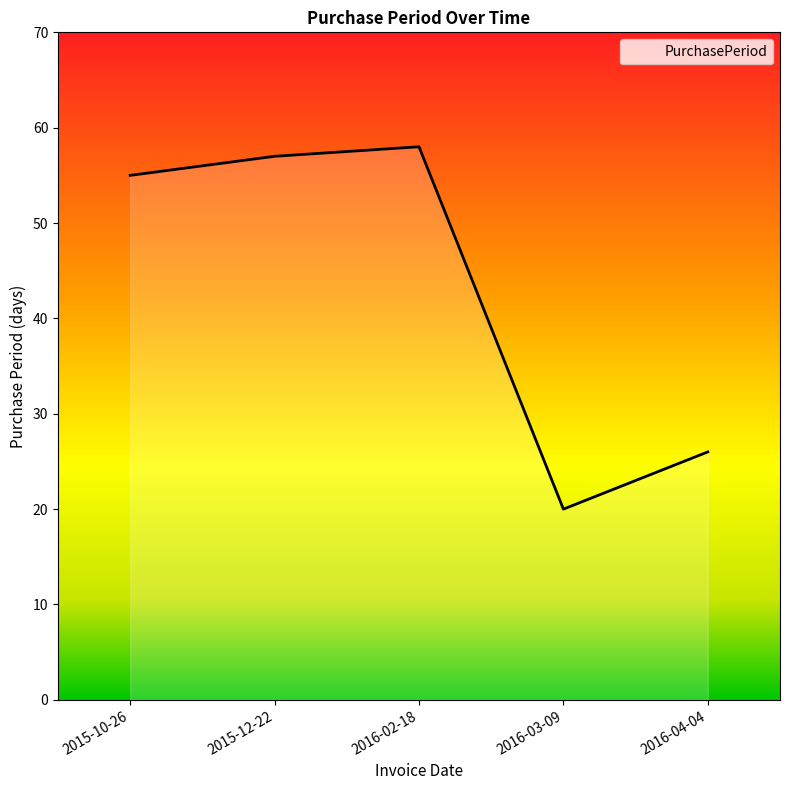

List the labels in order of value, largest first.

2016-02-18, 2015-12-22, 2015-10-26, 2016-04-04, 2016-03-09